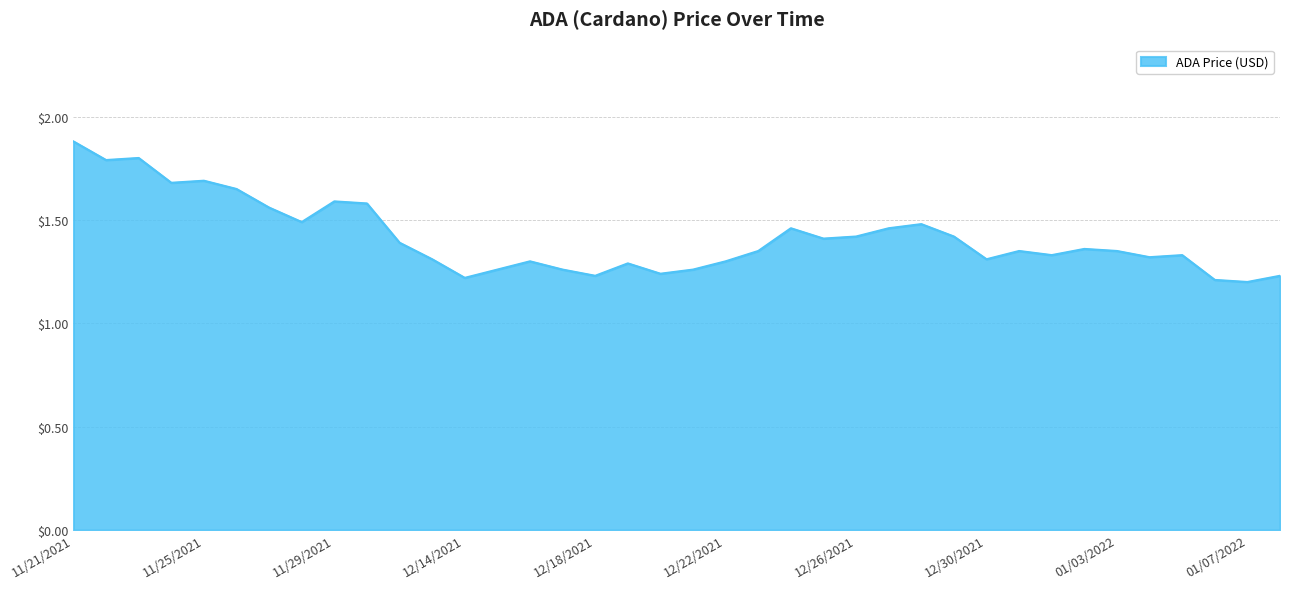

What is the maximum value shown in the chart?

1.9